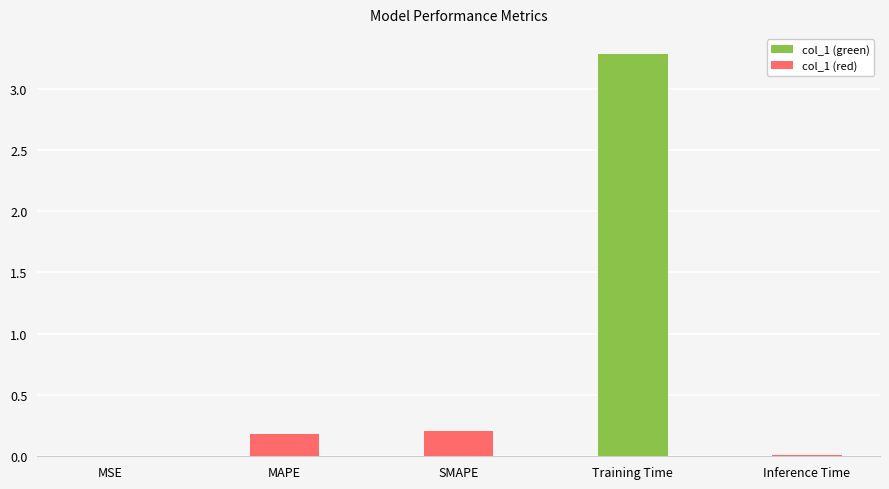

What value does the data have at Training Time?

3.3